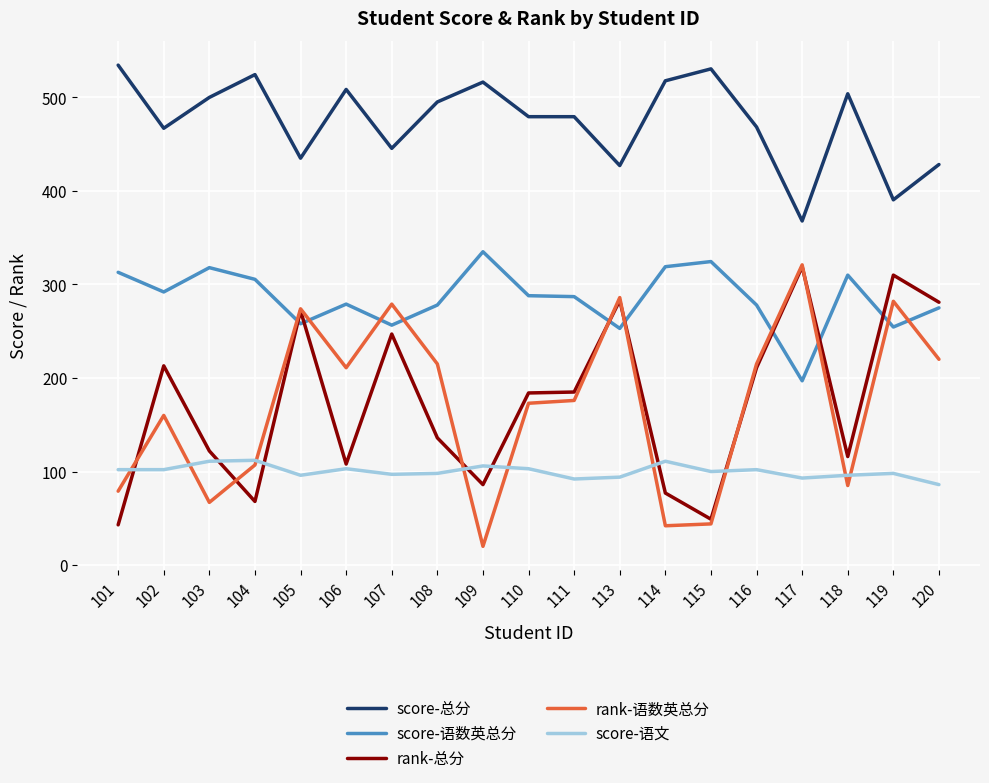

Between 103 and 106, which series saw the biggest shift?

rank-语数英总分